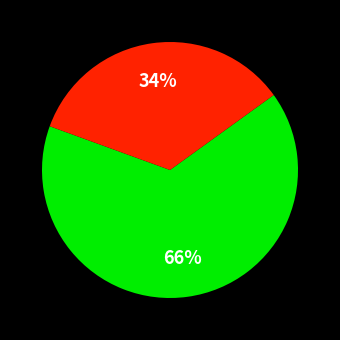

Is there a majority slice in this chart?

Yes